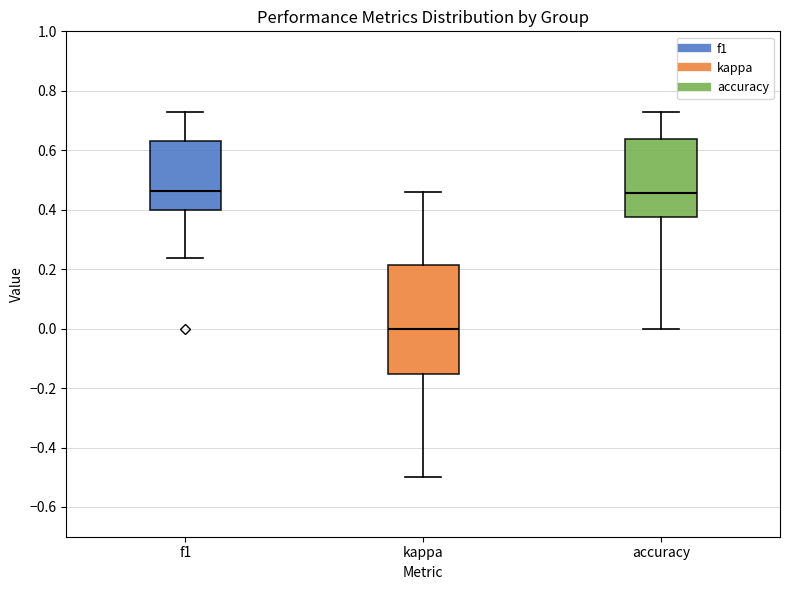

Reading left to right, read every box against the y-axis: the position of its median line, the range the box covers, and the ends of its whiskers. The values are not printed on the chart, so give them approximately, as read against the axis.

f1: median 0.46, box 0.40 to 0.64, whiskers 0.24 to 0.72
kappa: median 0.00, box -0.16 to 0.22, whiskers -0.50 to 0.46
accuracy: median 0.46, box 0.38 to 0.64, whiskers 0.00 to 0.72